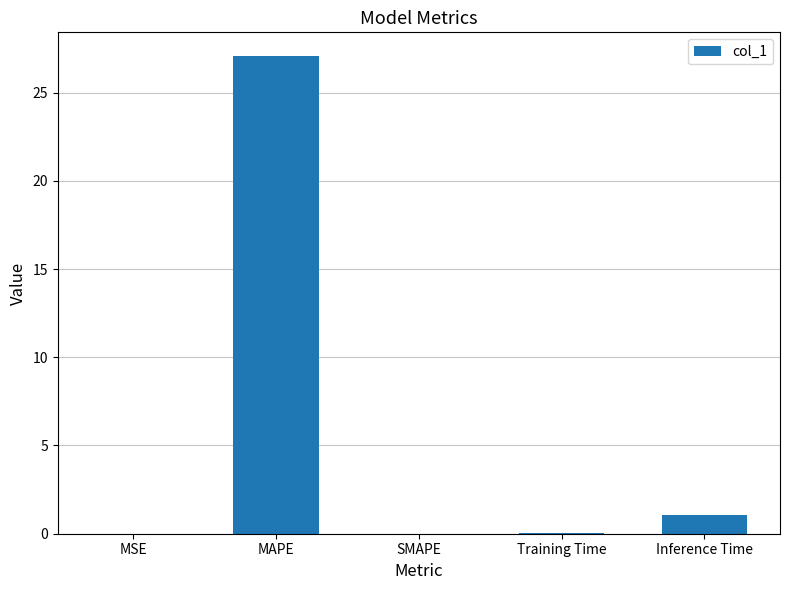

Which has a higher value, MAPE or SMAPE?

MAPE